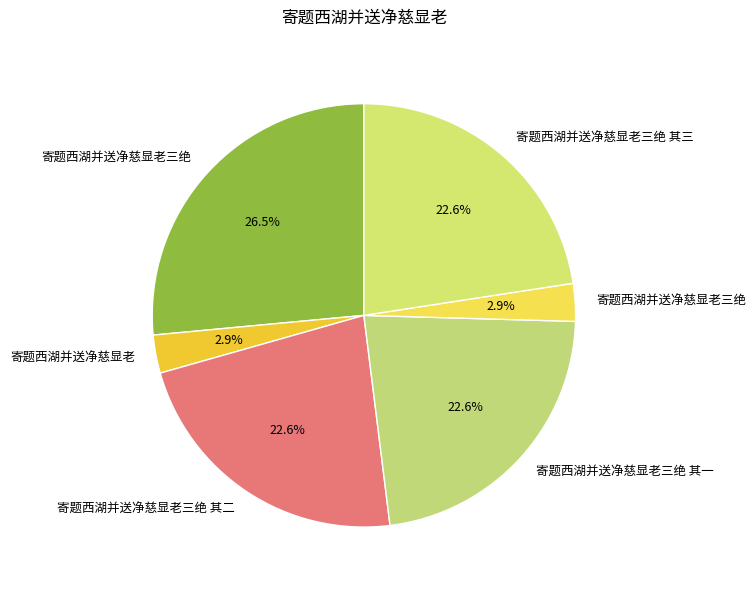

Count the number of slices in the pie.

6